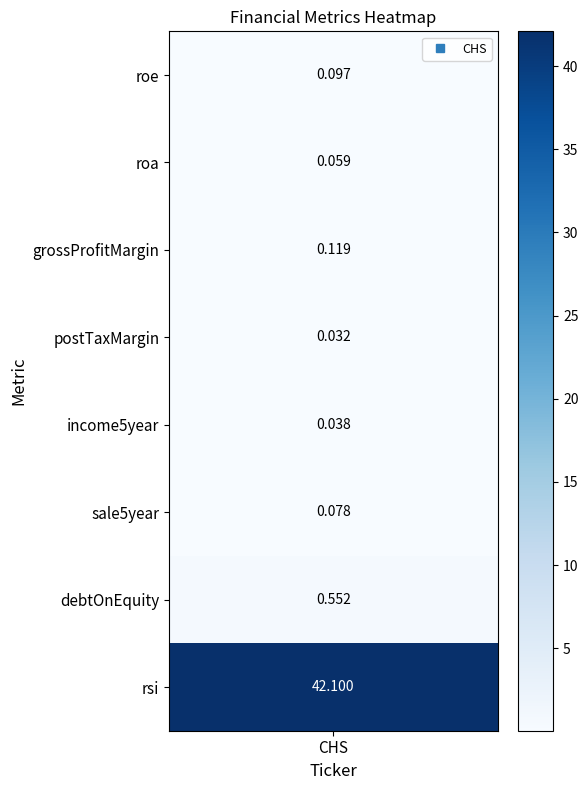

Rank the categories by value from highest to lowest.

7, 6, 2, 0, 5, 1, 4, 3